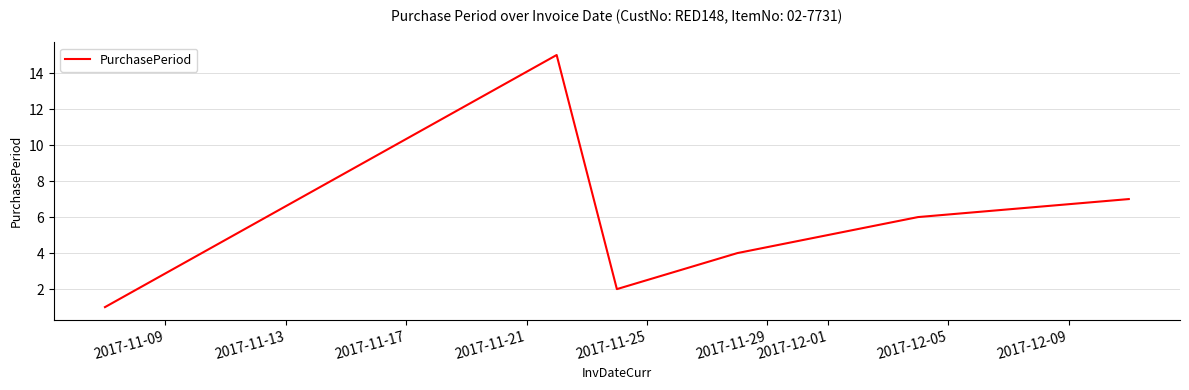

What is the average value?

6